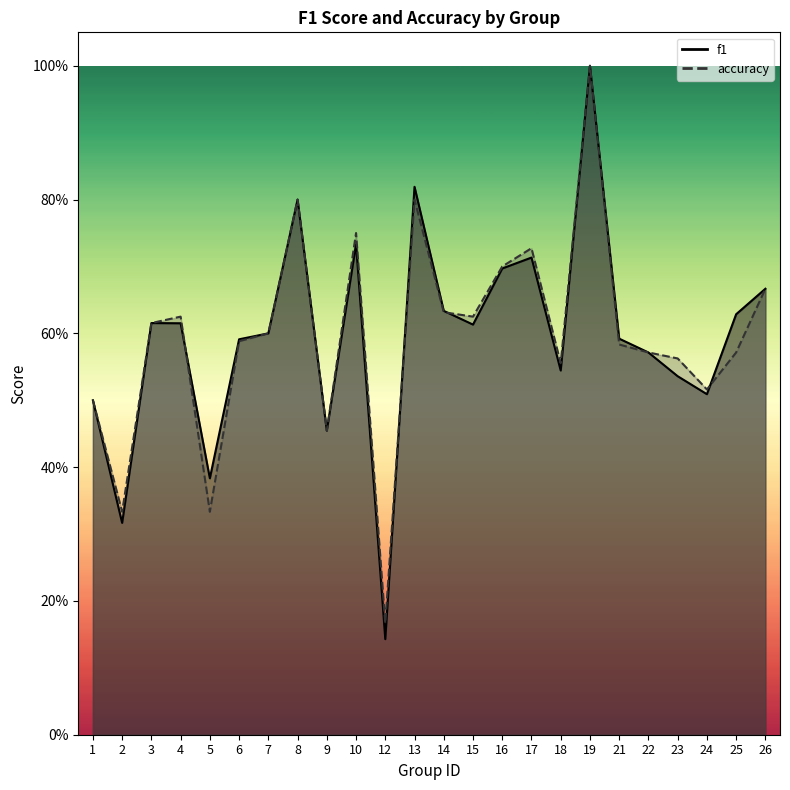

The value of accuracy at 23 is 0.6. True or false?

True